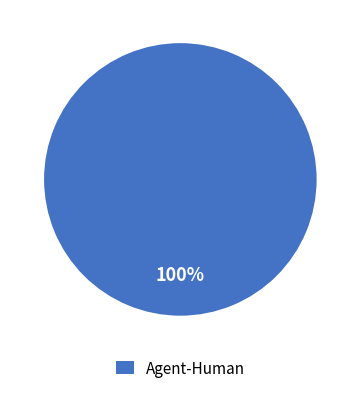

Is it true that Agent-Human is 88% of the pie?

False